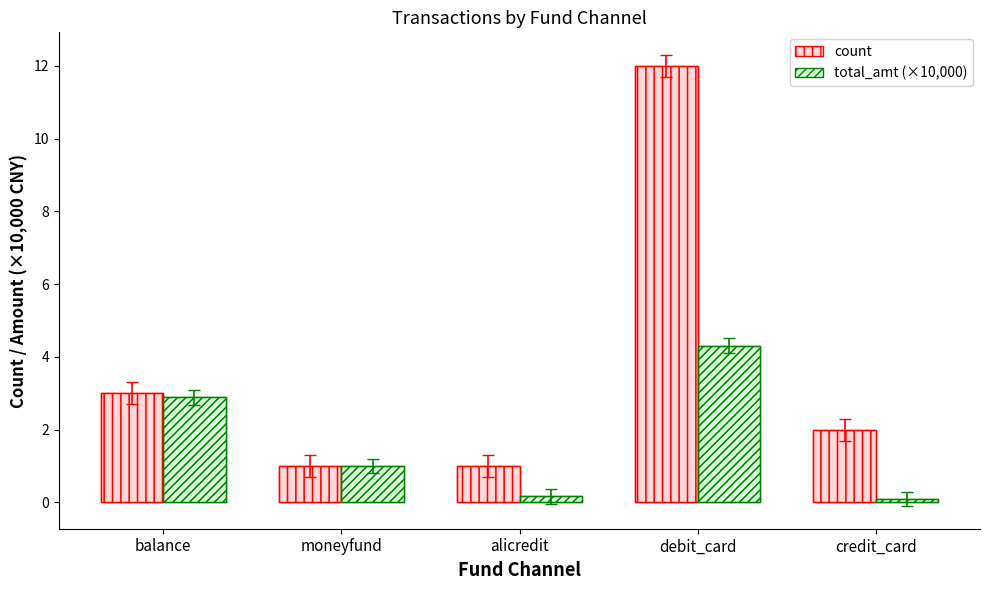

Between balance and alicredit, which series saw the biggest shift?

total_amt (×10,000)